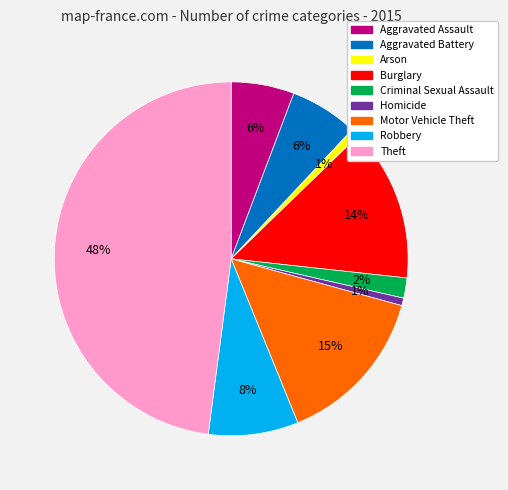

True or false: Homicide accounts for 1% of the total.

True